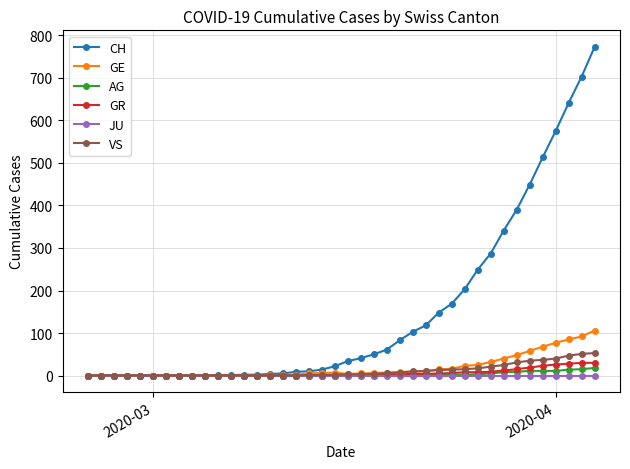

Which series has the largest range (max minus min)?

CH